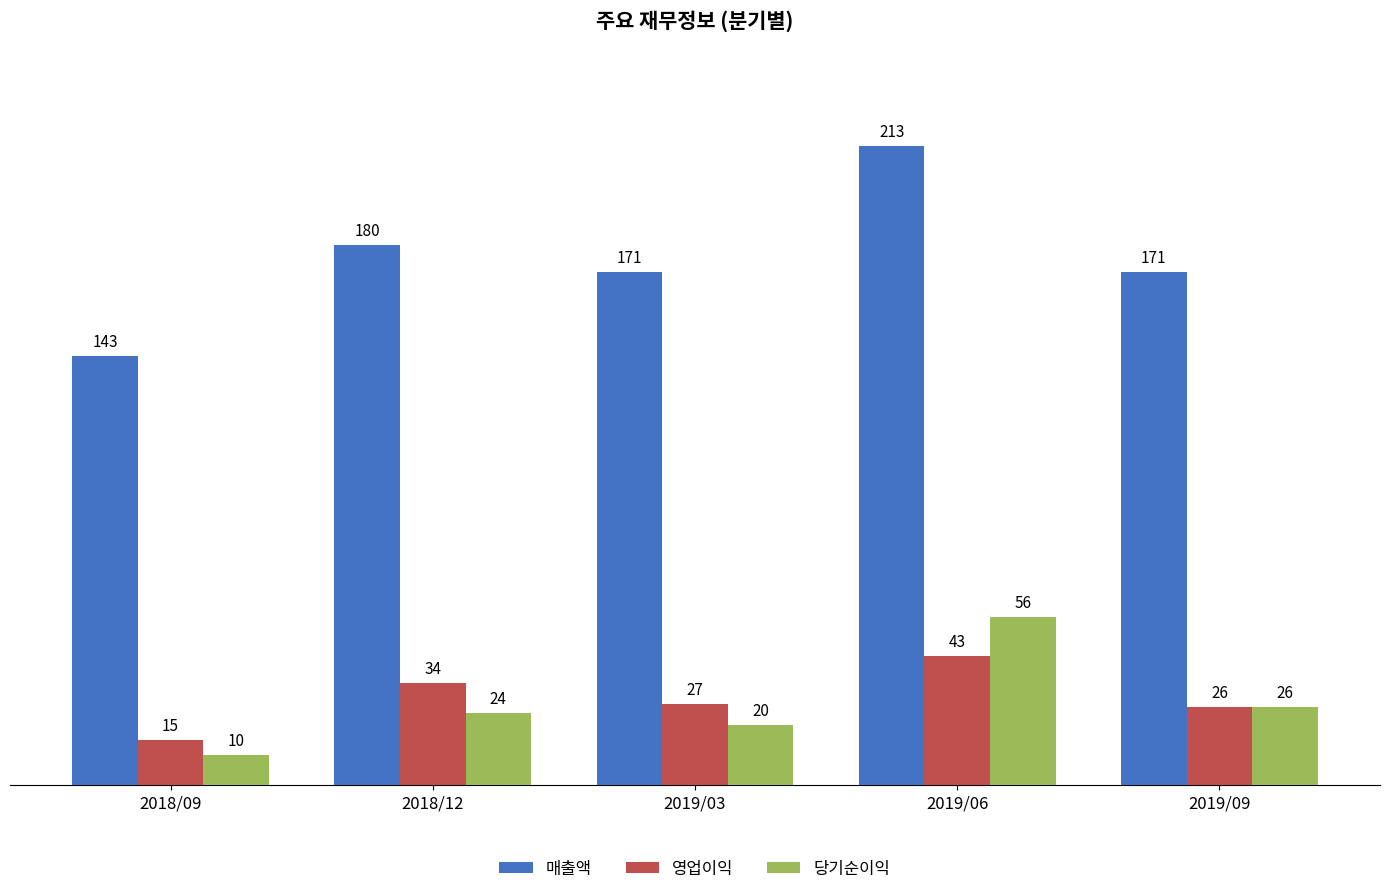

How many values in the 당기순이익 series are below 24?

2